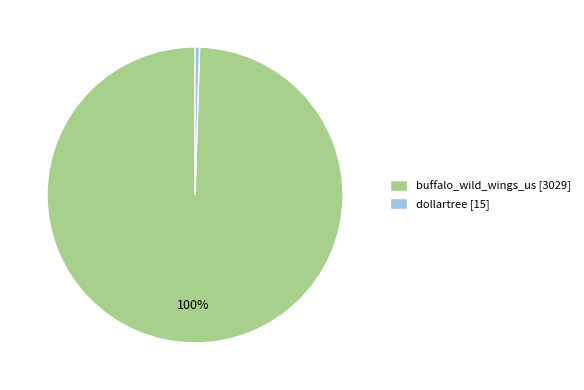

Which category has the smallest portion of the pie?

dollartree